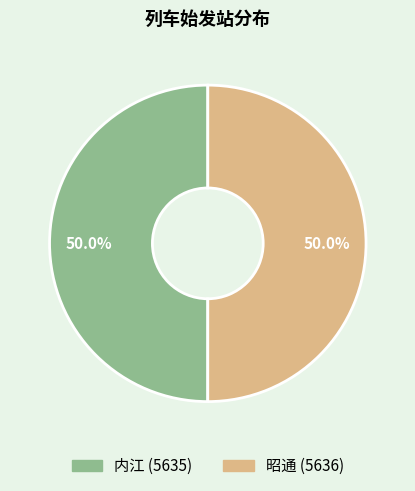

Count the number of slices in the pie.

2